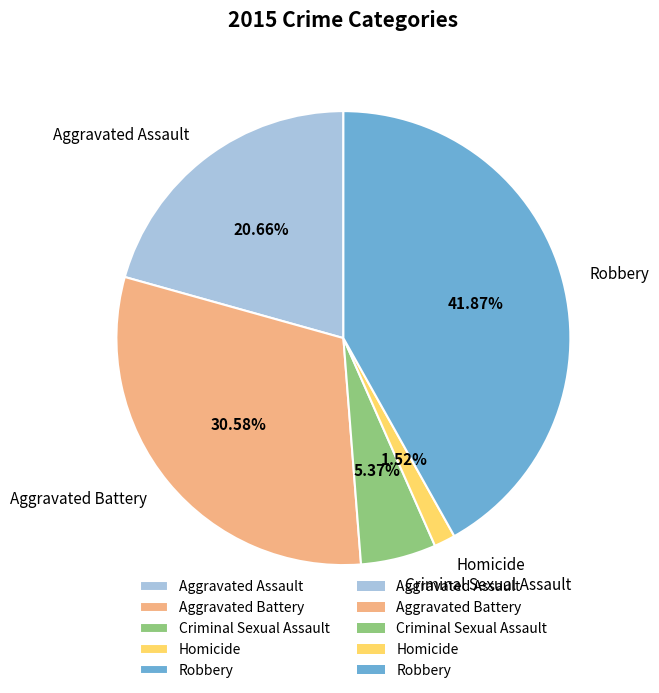

What portion of the pie excludes Aggravated Assault?

79.3%